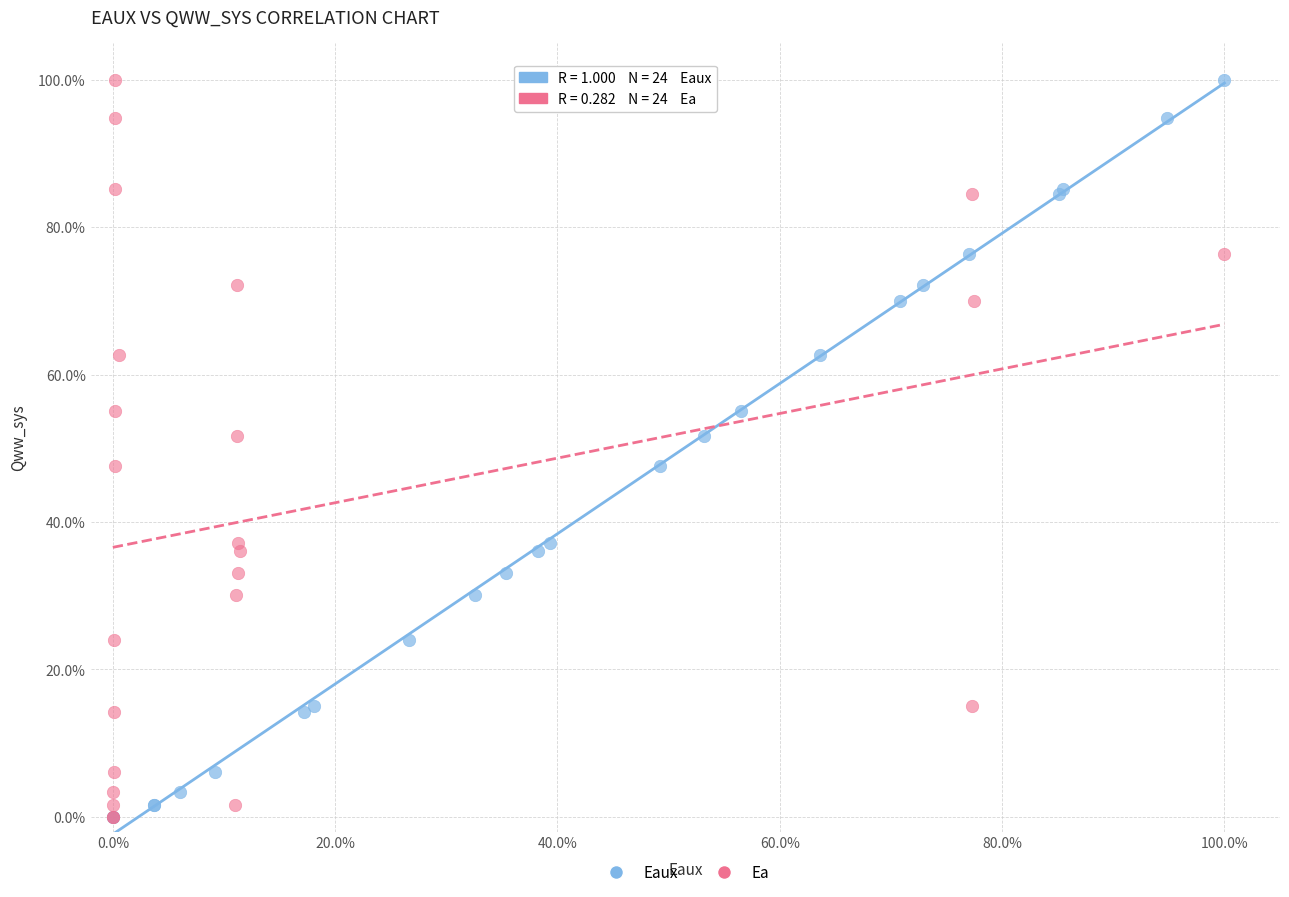

What are all the series names shown in the legend?

Eaux, Ea